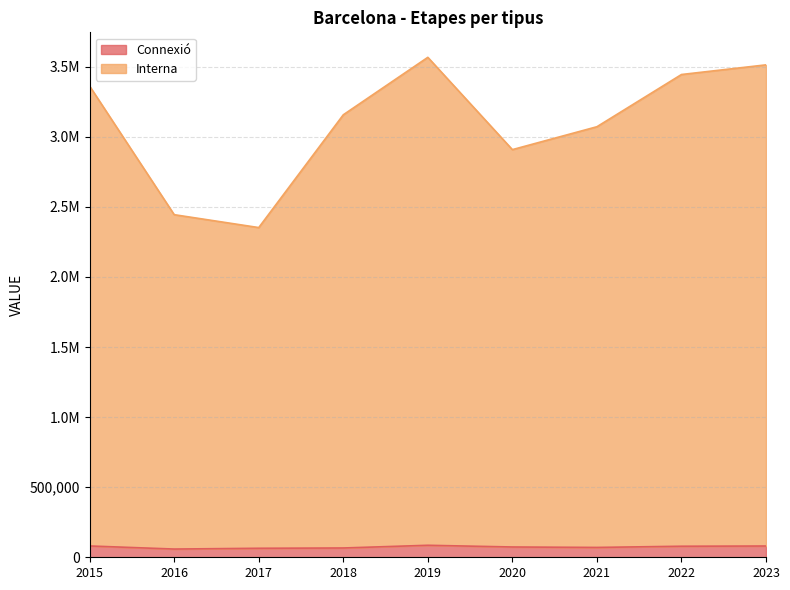

Which series has the largest range (max minus min)?

Interna